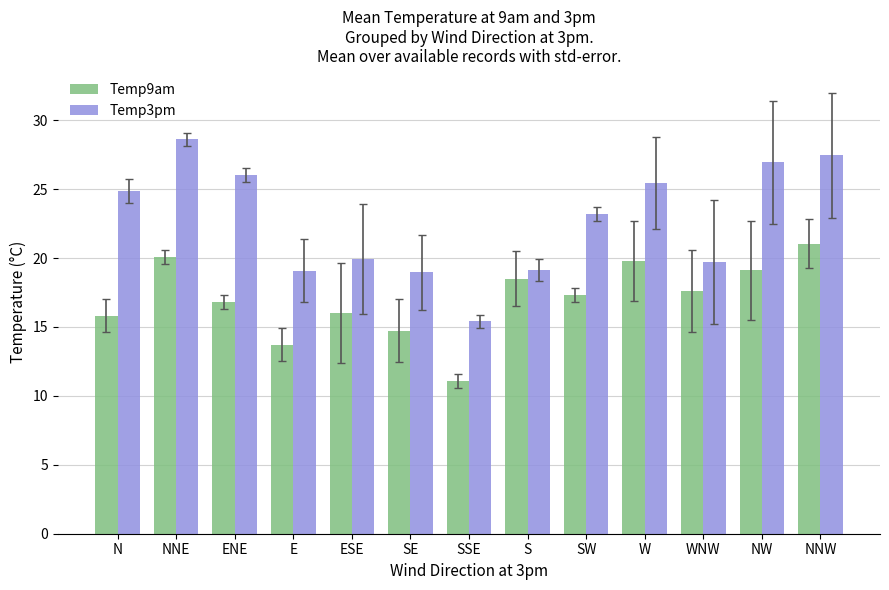

What is the sum of all Temp3pm values?

294.6